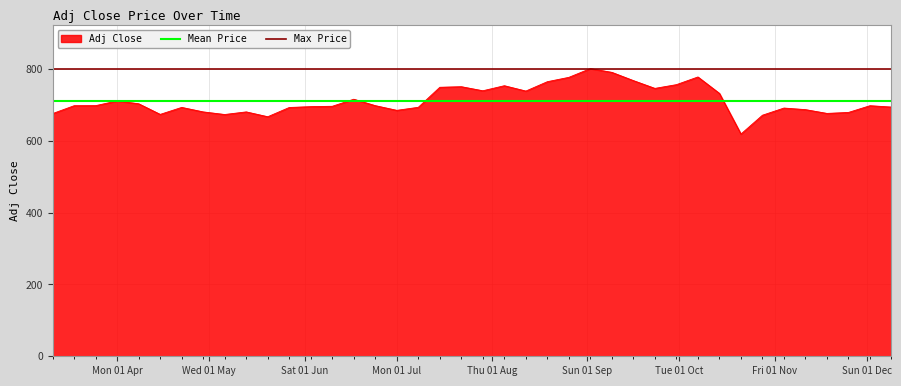

What is the minimum value for Adj Close?

619.0